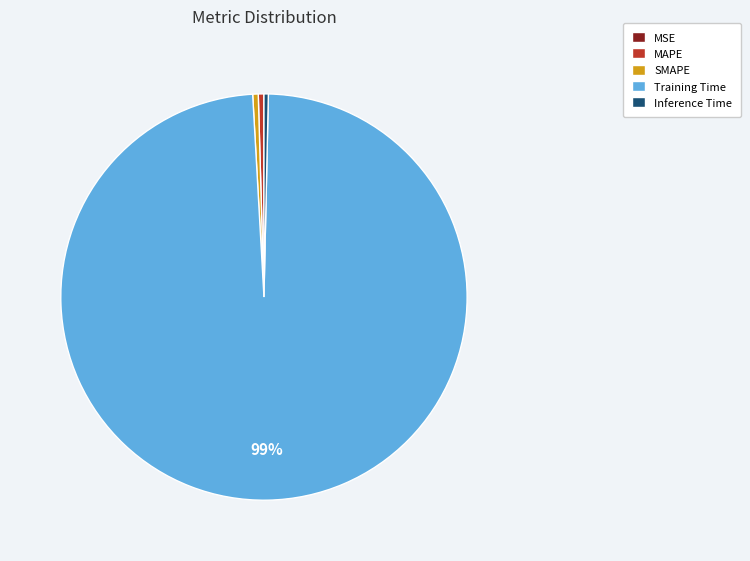

The Training Time slice represents 99% of the pie. True or false?

True